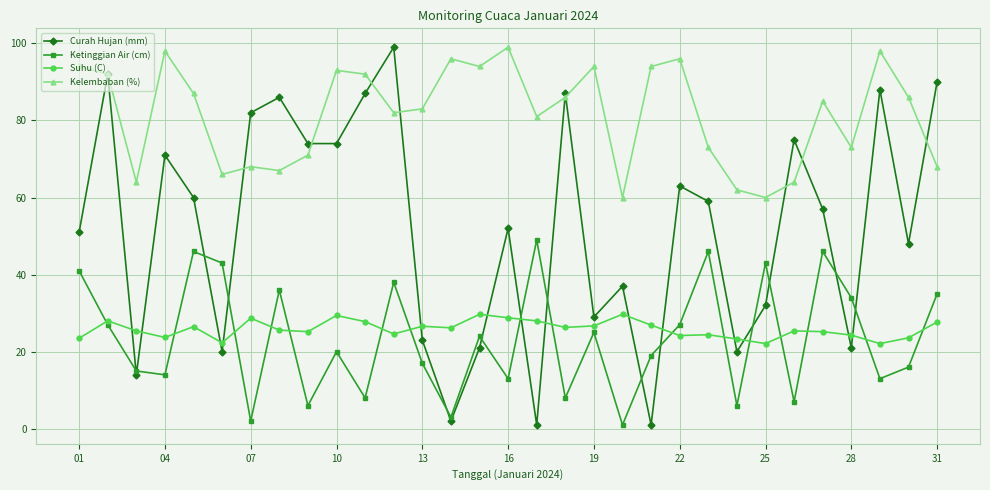

In Ketinggian Air (cm), how many points are lower than both neighbors (excluding endpoints)?

11